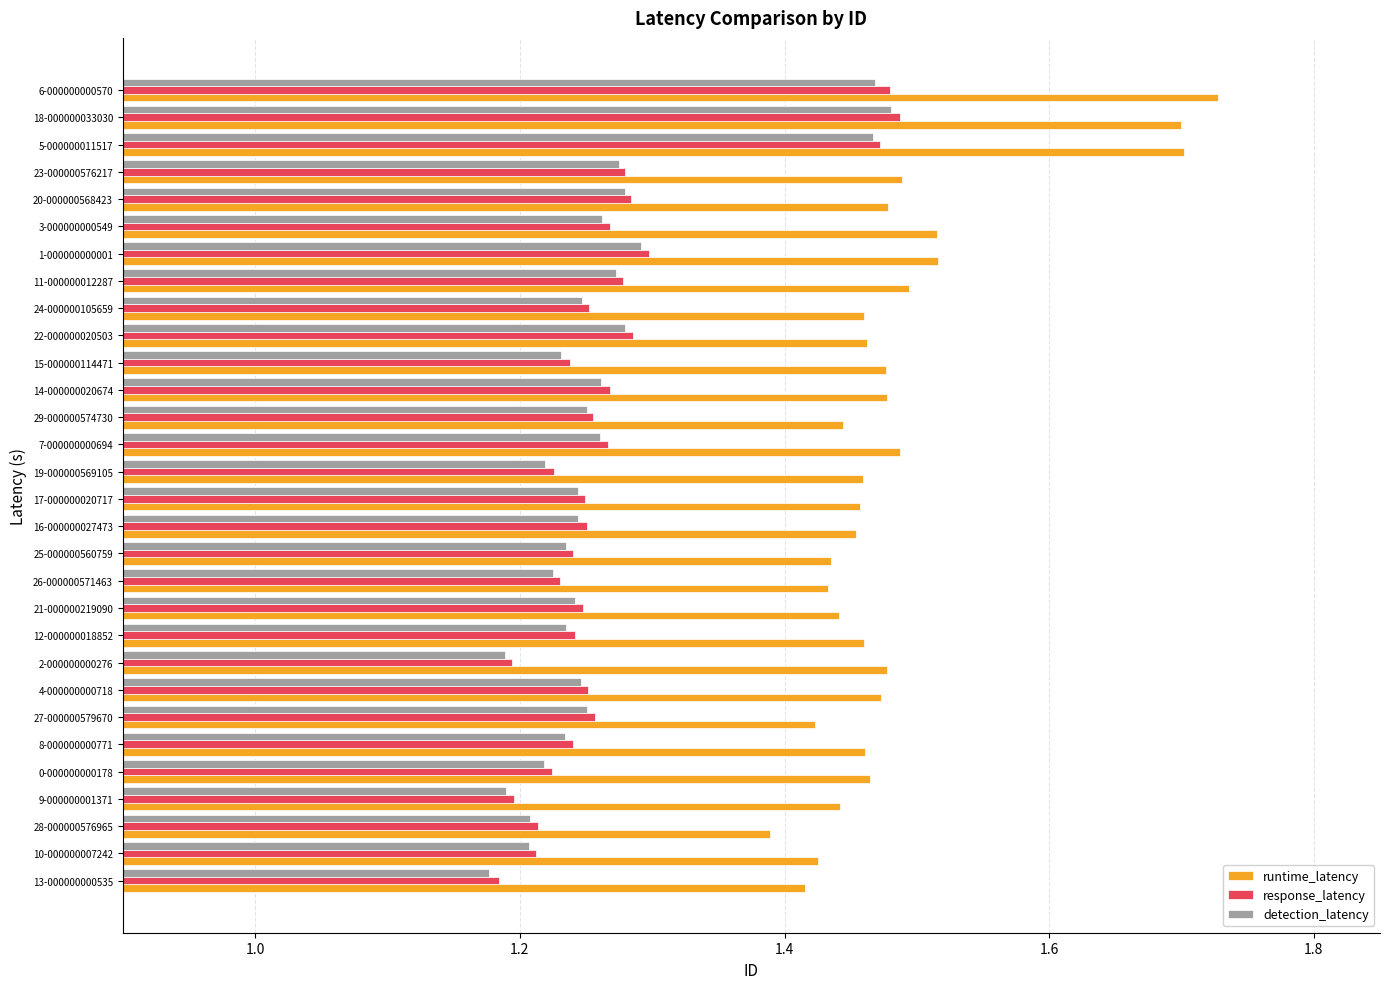

What is the sum of all runtime_latency values?

44.5